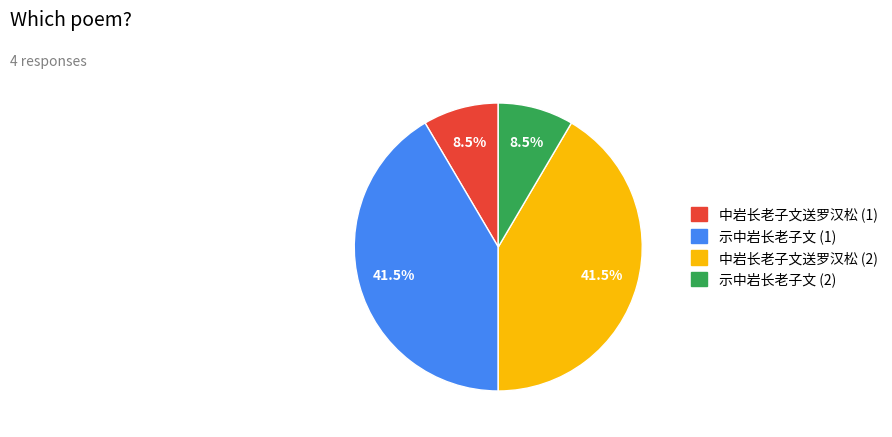

Count the number of slices in the pie.

4